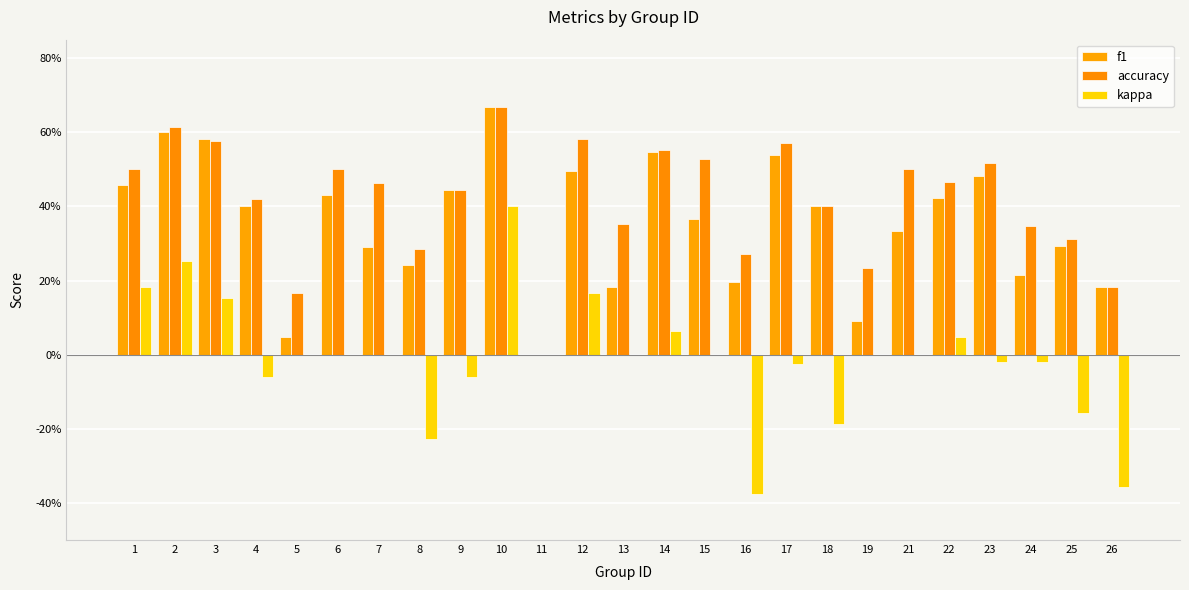

Are the bars grouped side by side (vs. stacked)?

Yes